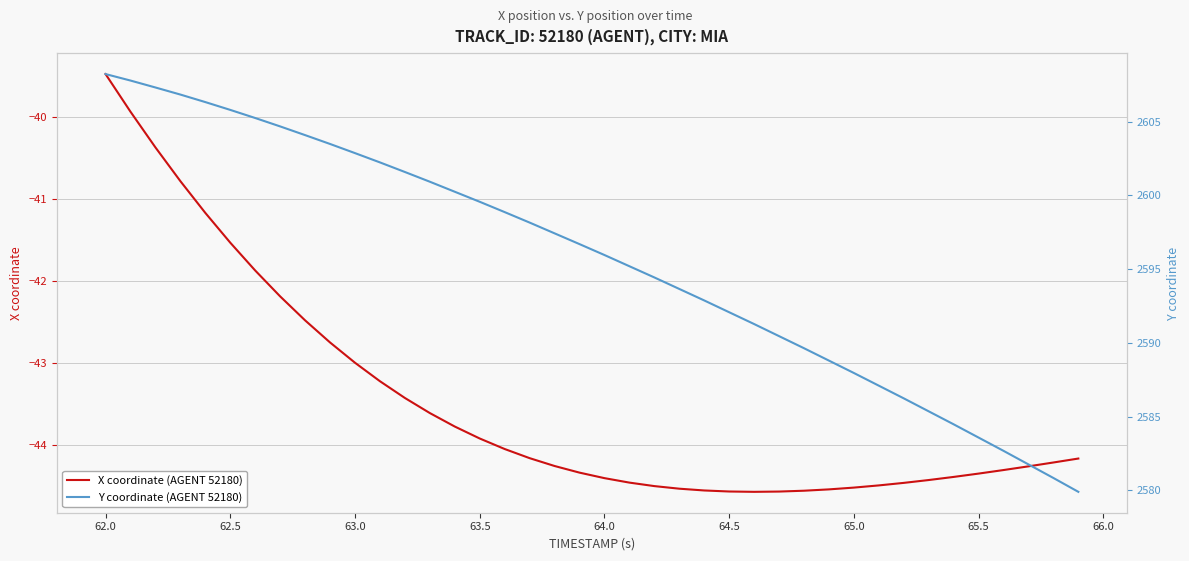

The X coordinate (AGENT 52180) series shows -39.5 at 62.0. True or false?

True